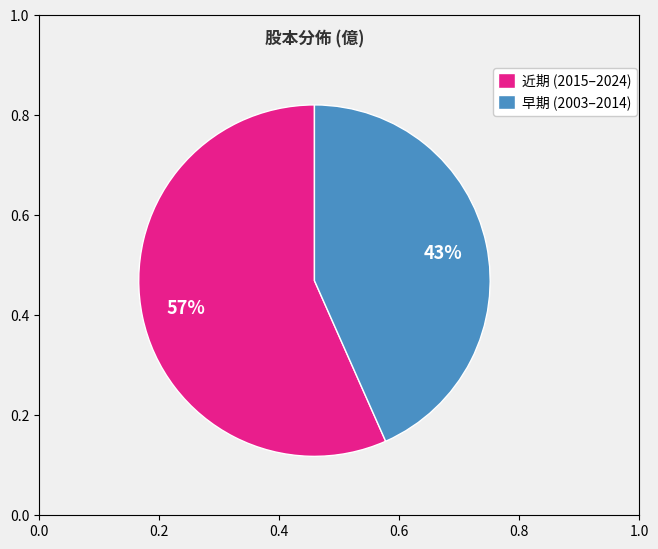

True or false: 早期 (2003–2014) accounts for 43% of the total.

True